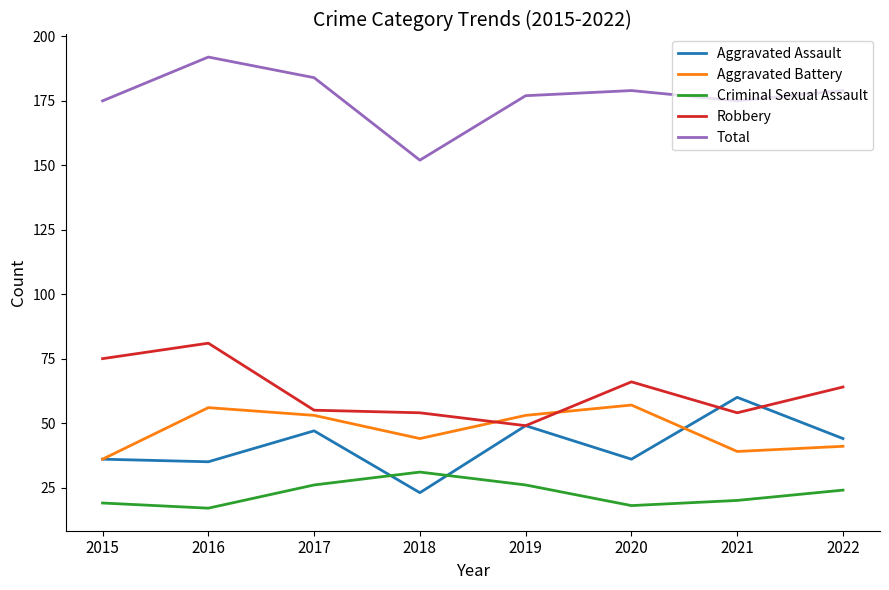

At which category is the sum across all series the highest?

2016